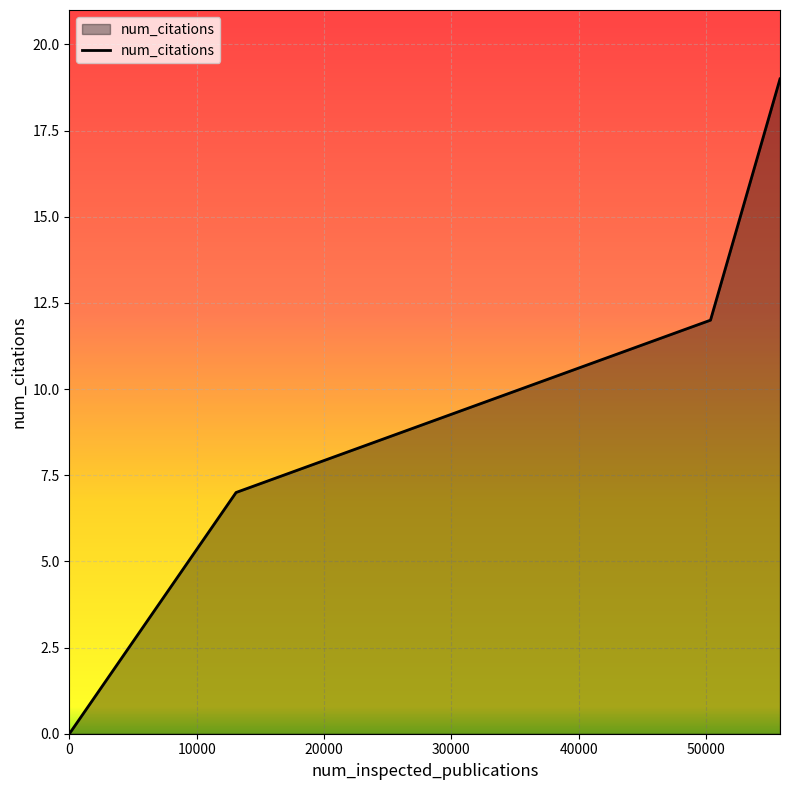

How many values are below 12?

2